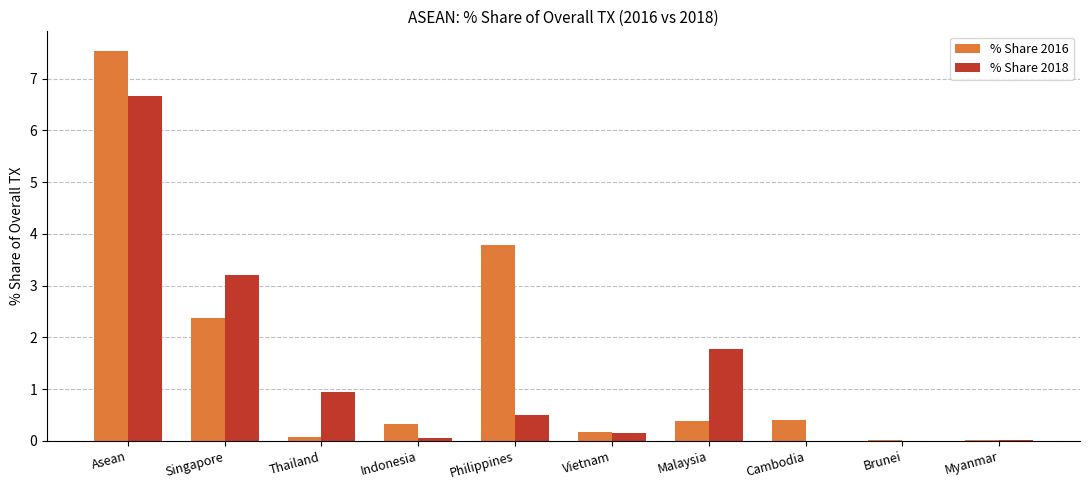

Is it true that % Share 2016 equals 0.1 at Thailand?

True